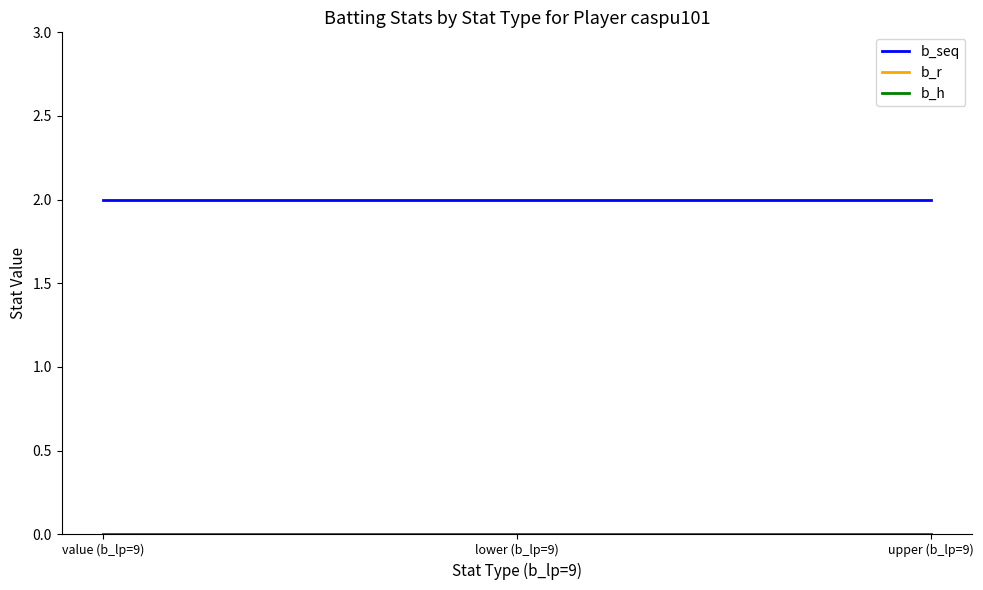

Does the chart have visible grid lines?

No